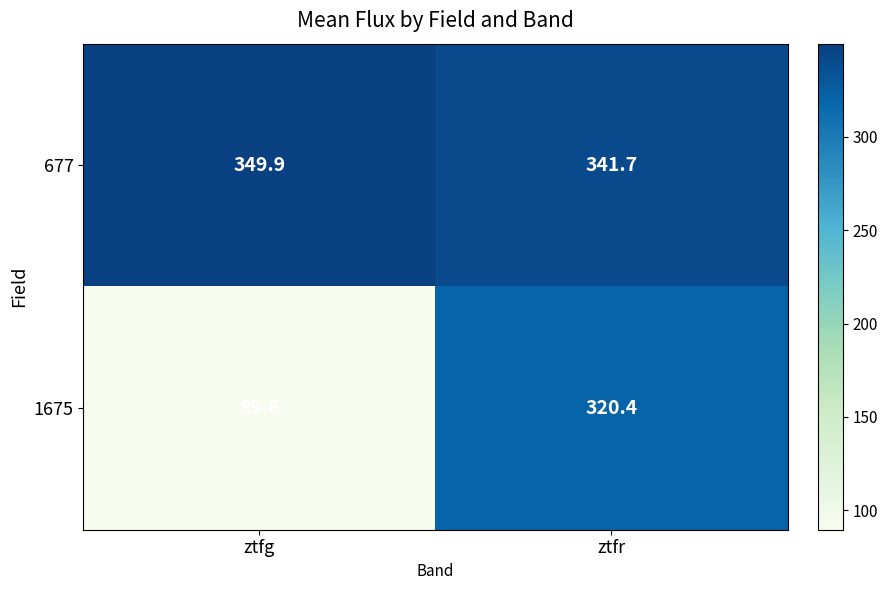

At ztfg, list the series in order from smallest to largest.

1675, 677